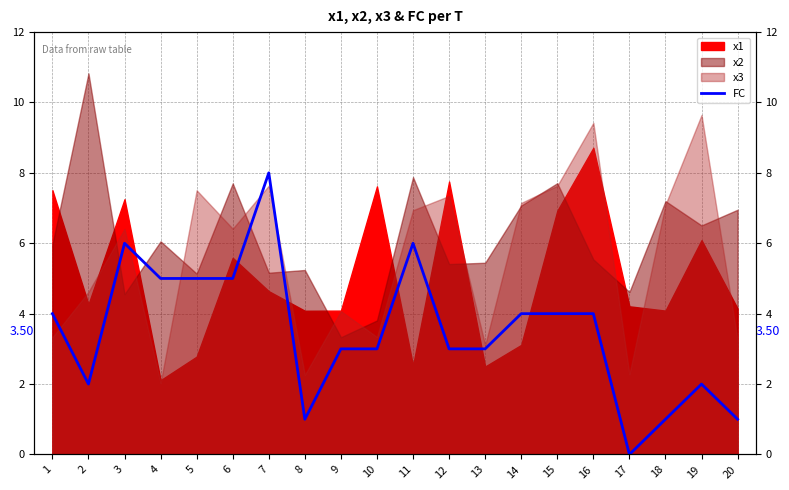

Rank the categories by value from lowest to highest.

17, 8, 18, 20, 2, 19, 9, 10, 12, 13, 1, 14, 15, 16, 4, 5, 6, 3, 11, 7